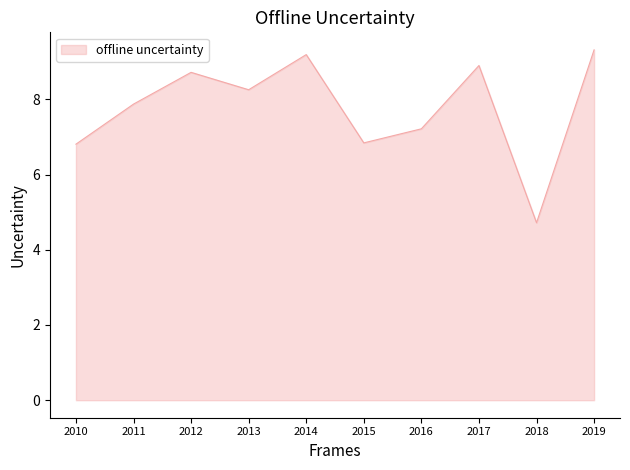

Is it true that the value at 2016 is 3.5?

False